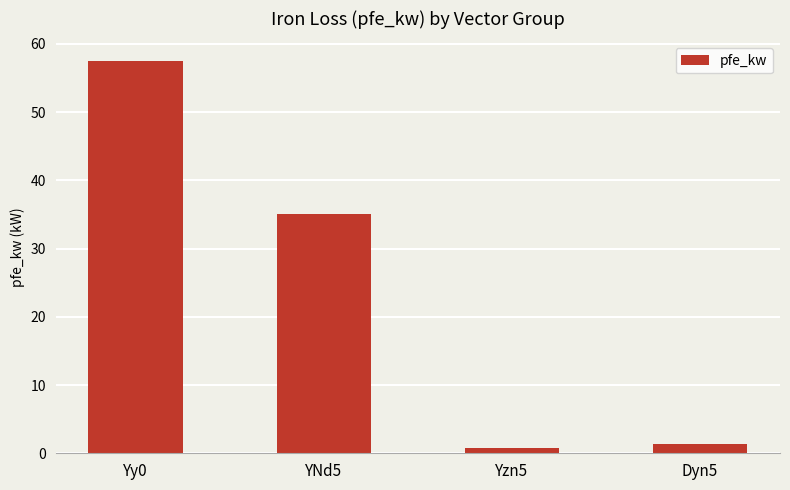

The value at Yy0 is 77.9. True or false?

False